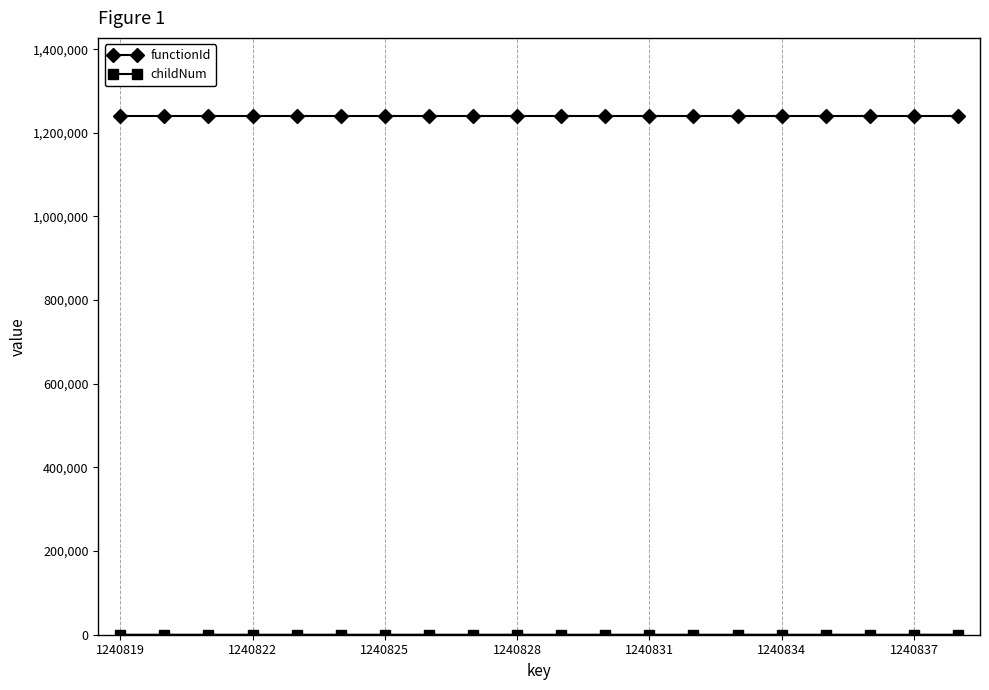

At how many categories does at least one series exceed 159470?

20